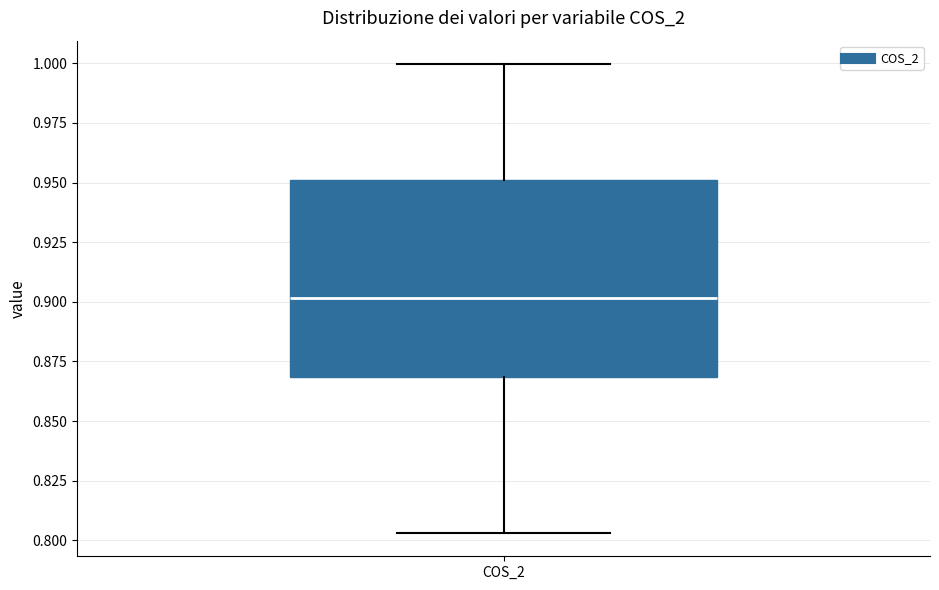

Transcribe this box plot: give where the median line is, the range the box spans, and where the two whiskers end, as read against the y-axis. The values are not printed on the chart, so give them approximately, as read against the axis.

median 0.900, box 0.870 to 0.950, whiskers 0.805 to 1.000